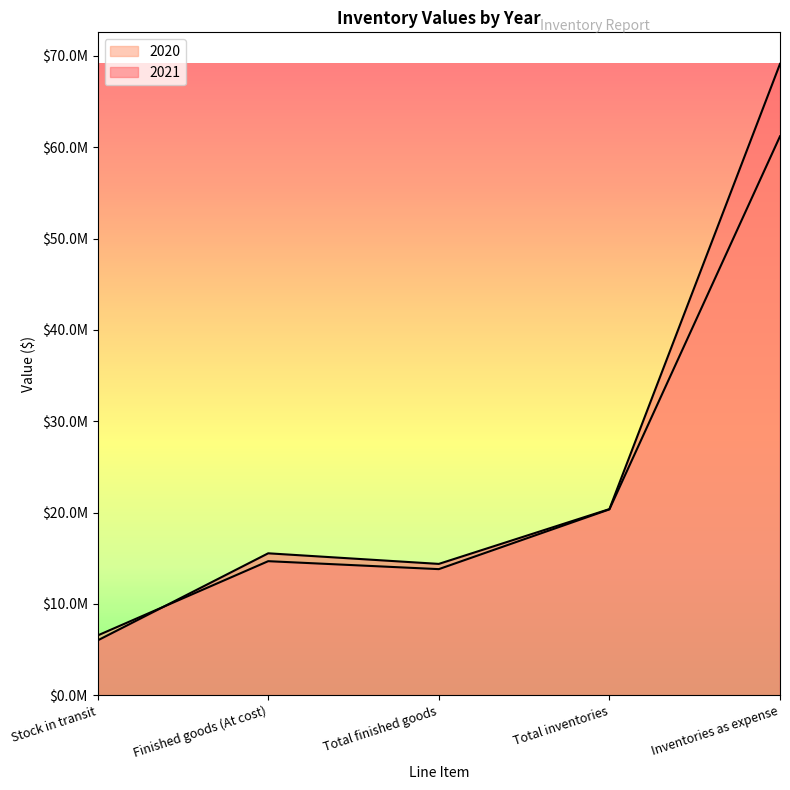

What is the difference between the 2021 values at Stock in transit and Total inventories?

14381046